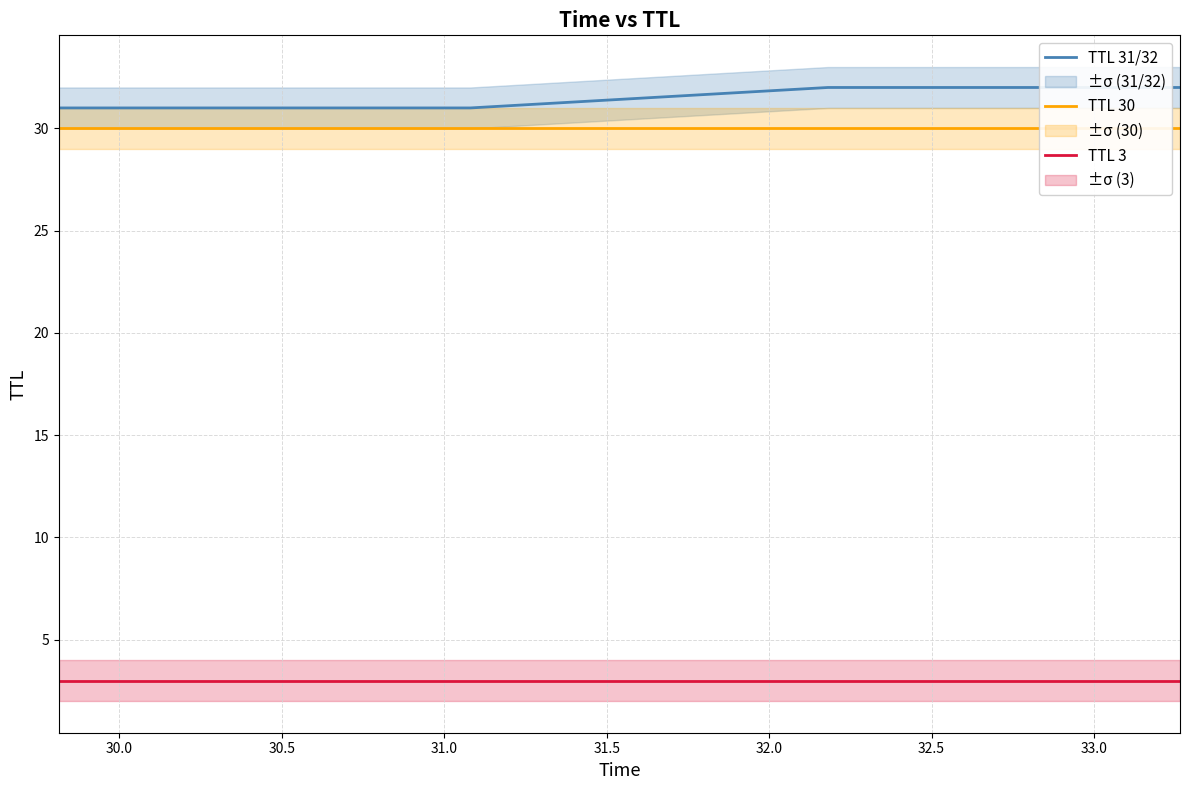

List the series in order of their peak value, lowest first.

TTL 3, TTL 30, TTL 31/32